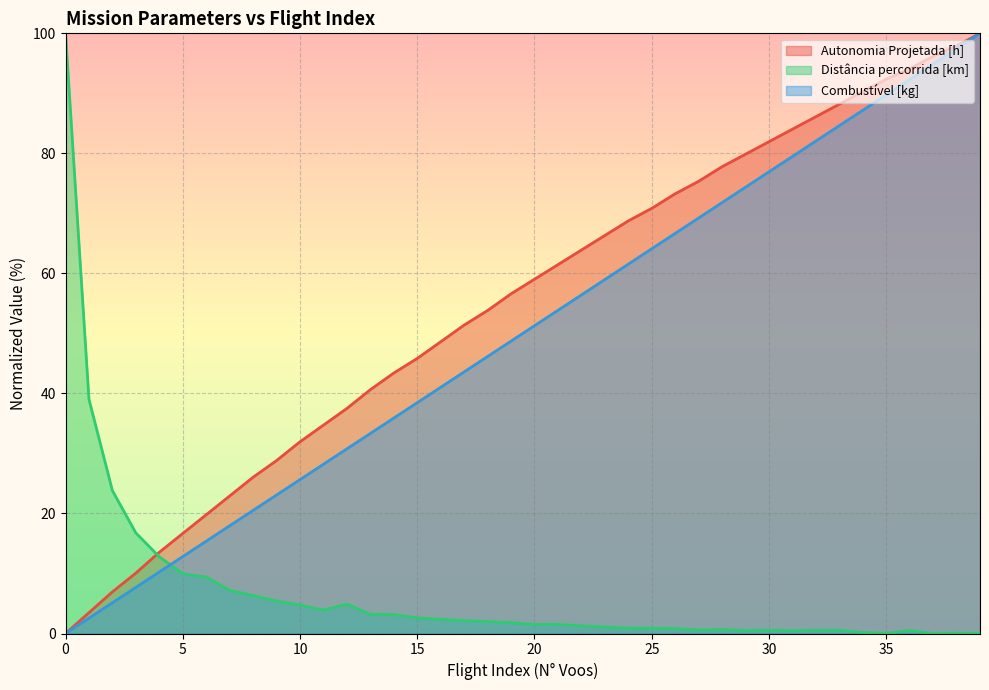

How many series are shown in this chart?

3